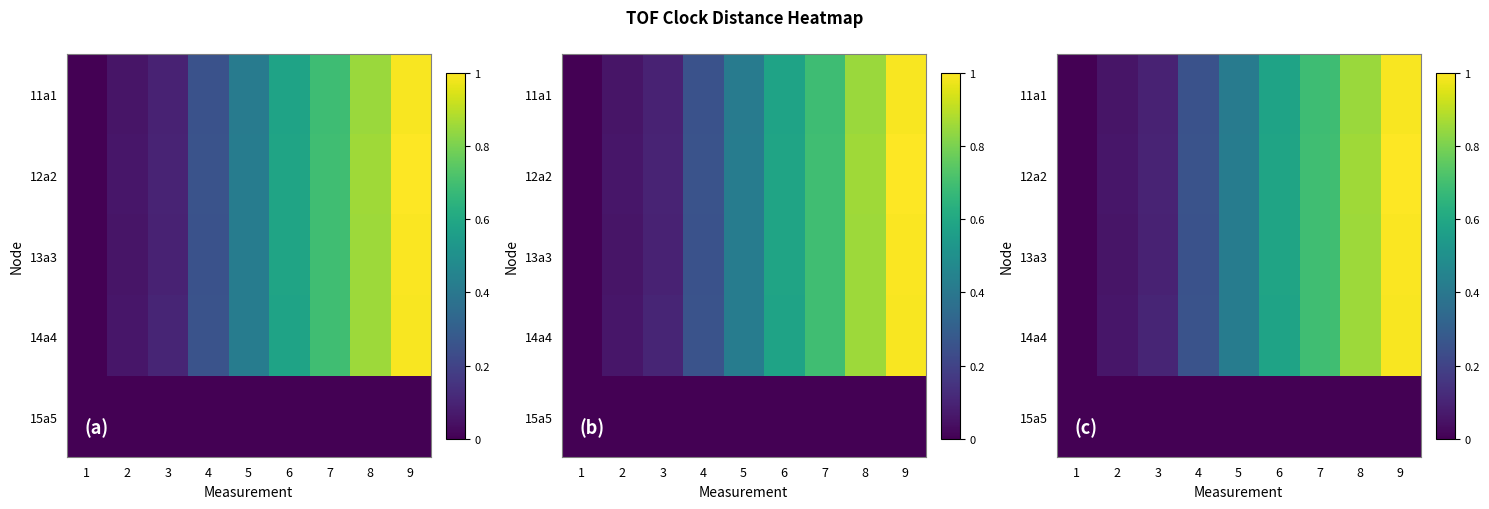

What is the maximum value shown in the chart?

1.0